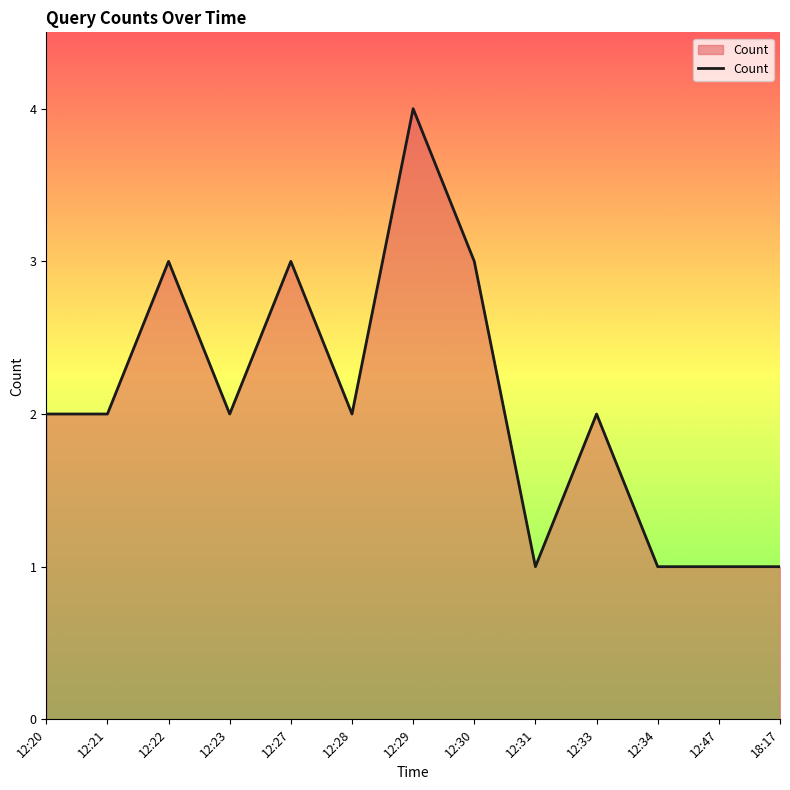

What is the ratio of the value at 12:21 to the value at 12:27?

0.7